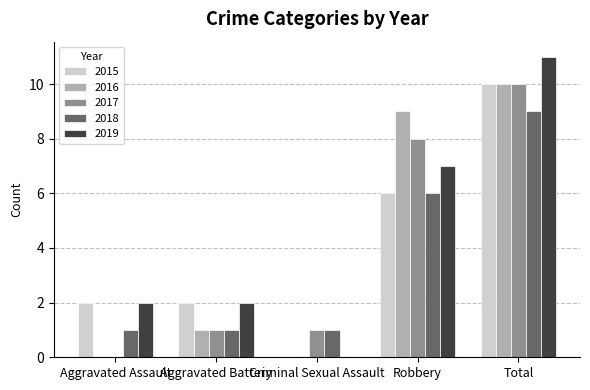

What is the difference between the 2017 values at Robbery and Aggravated Battery?

7